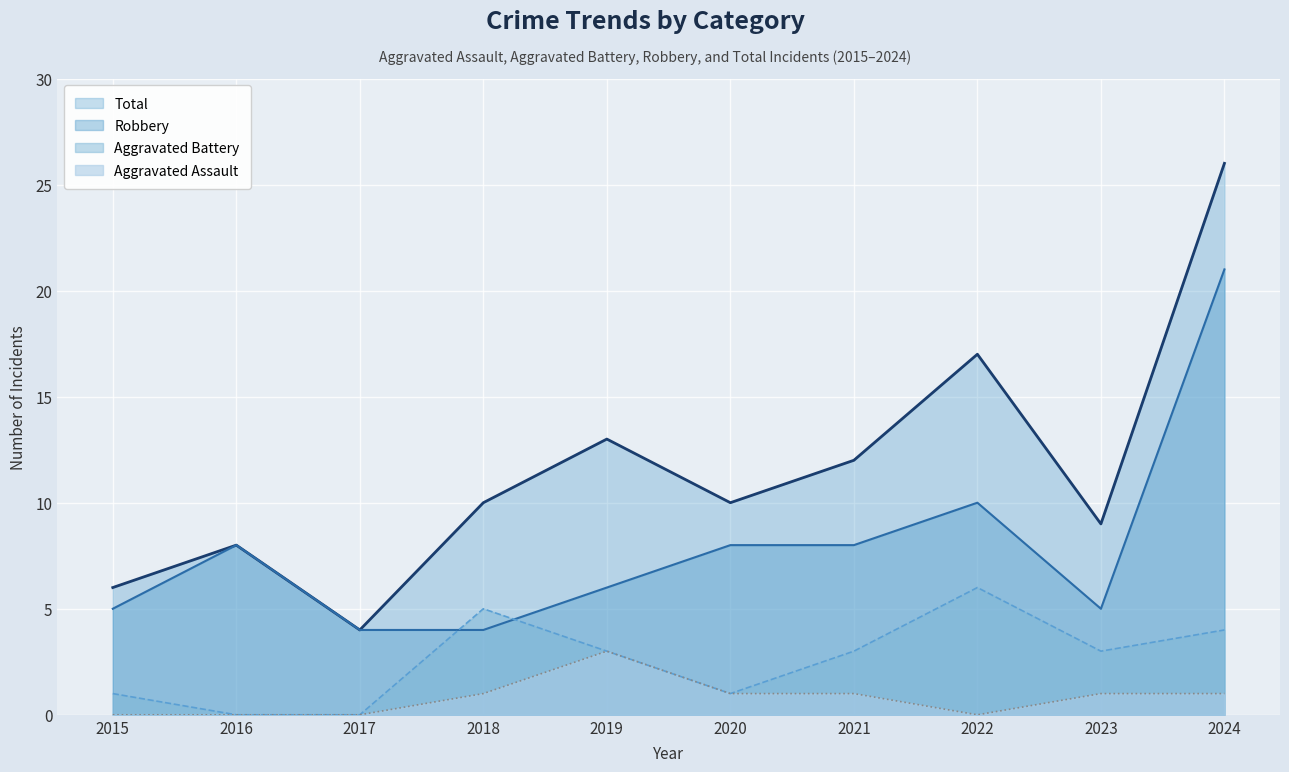

What is the average value of the Aggravated Battery series?

3